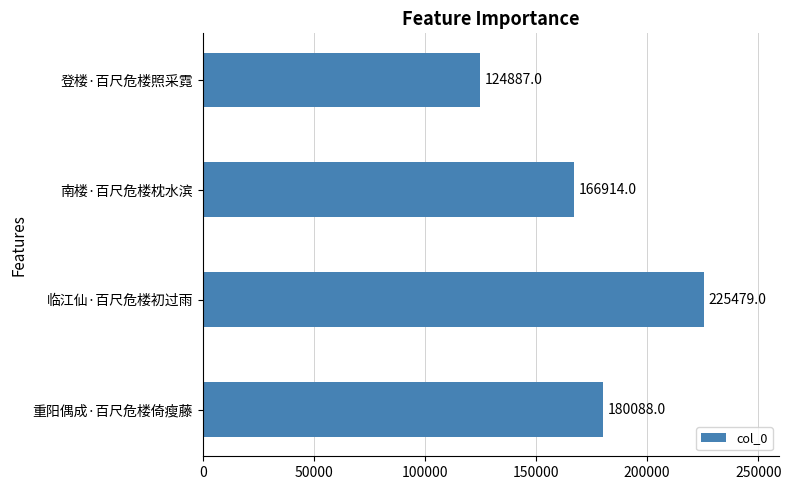

Approximately how many times larger is the value at 南楼·百尺危楼枕水滨 compared to 重阳偶成·百尺危楼倚瘦藤?

0.9